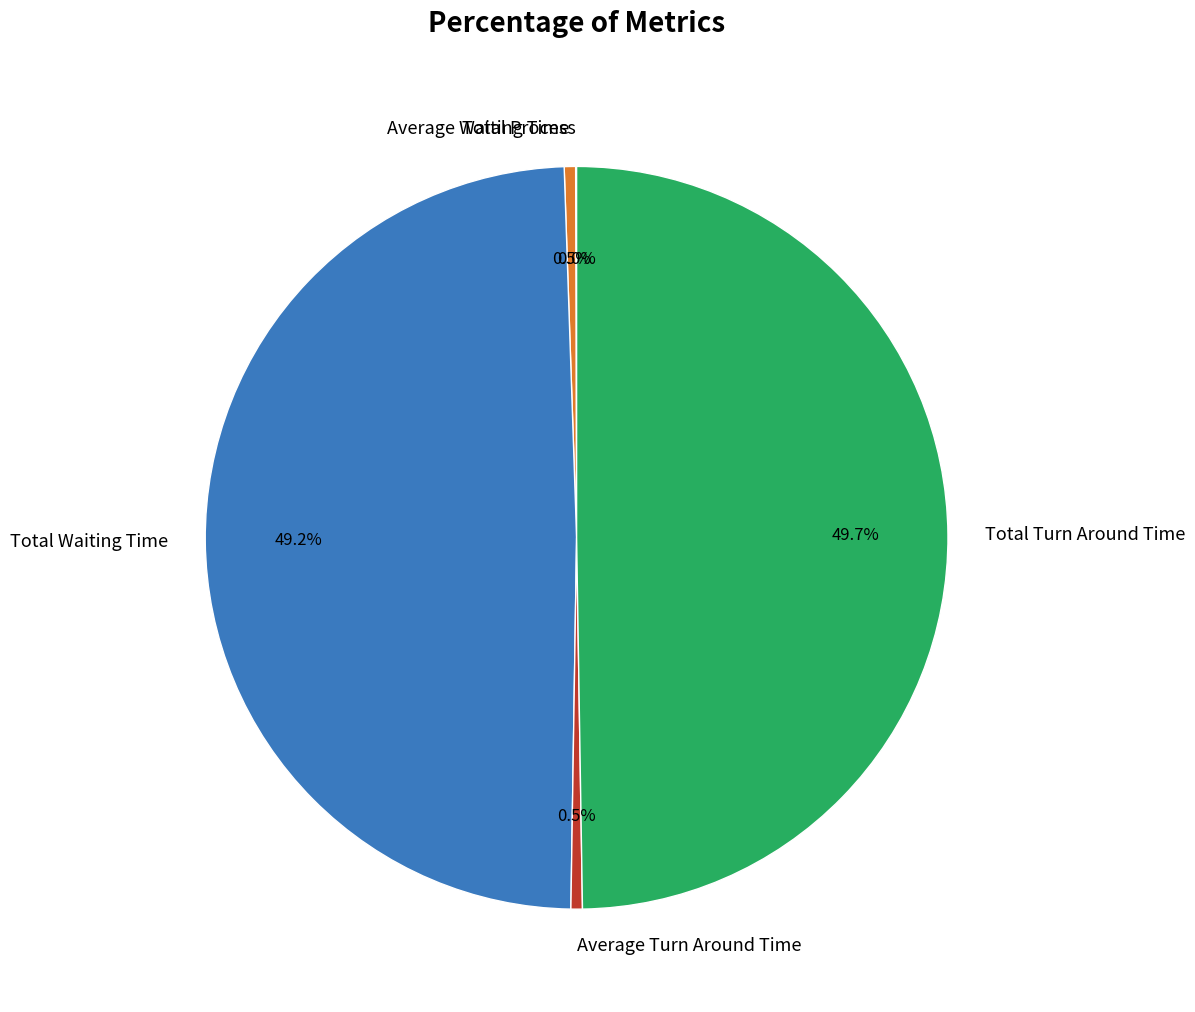

Which has a higher value, Total Turn Around Time or Average Turn Around Time?

Total Turn Around Time